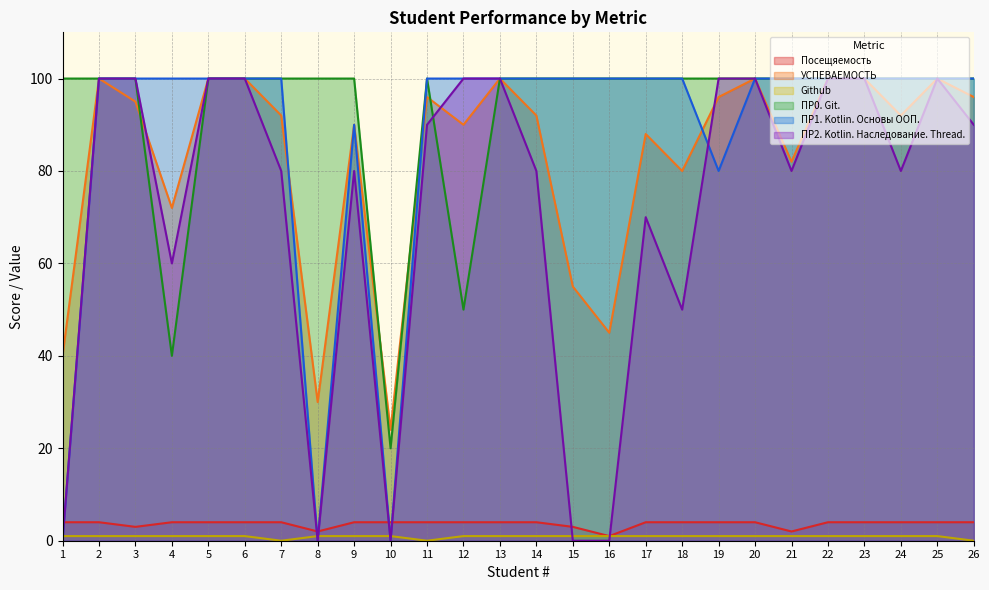

The ПР0. Git. series shows 145 at 5. True or false?

False